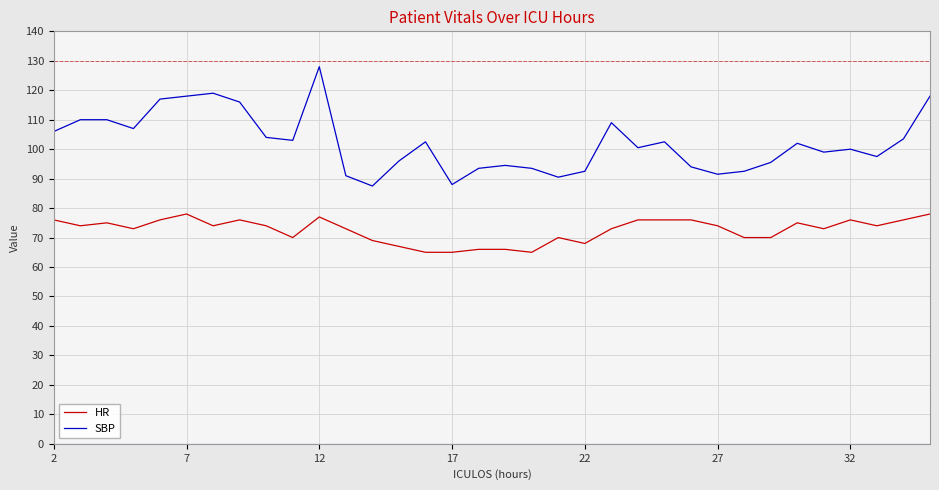

Which series has the largest total across all categories?

SBP